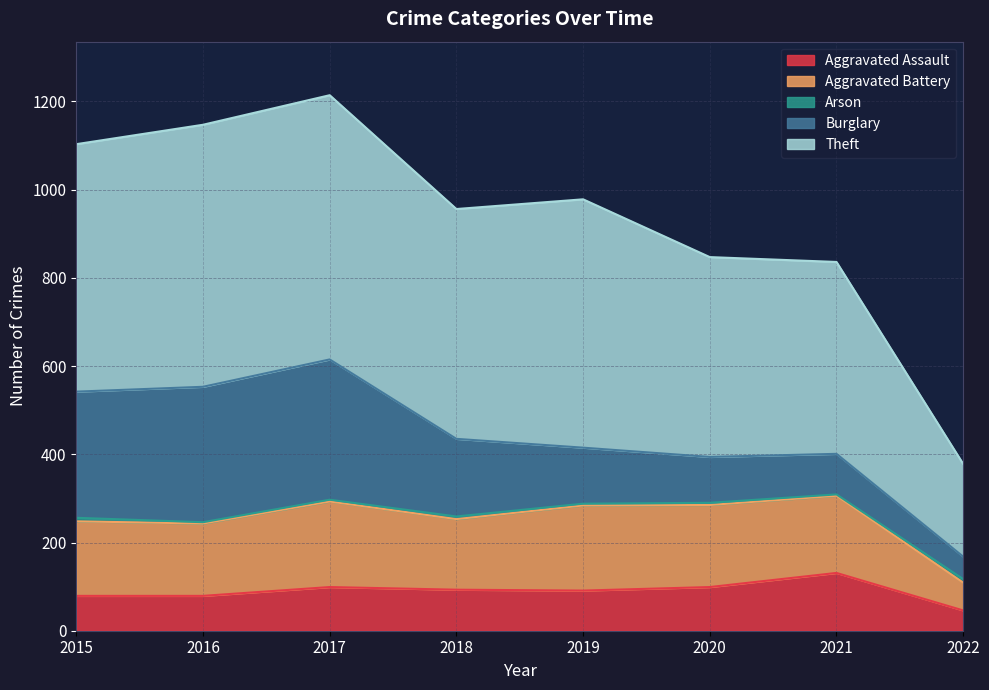

True or false: Aggravated Battery and Theft intersect in this chart.

False